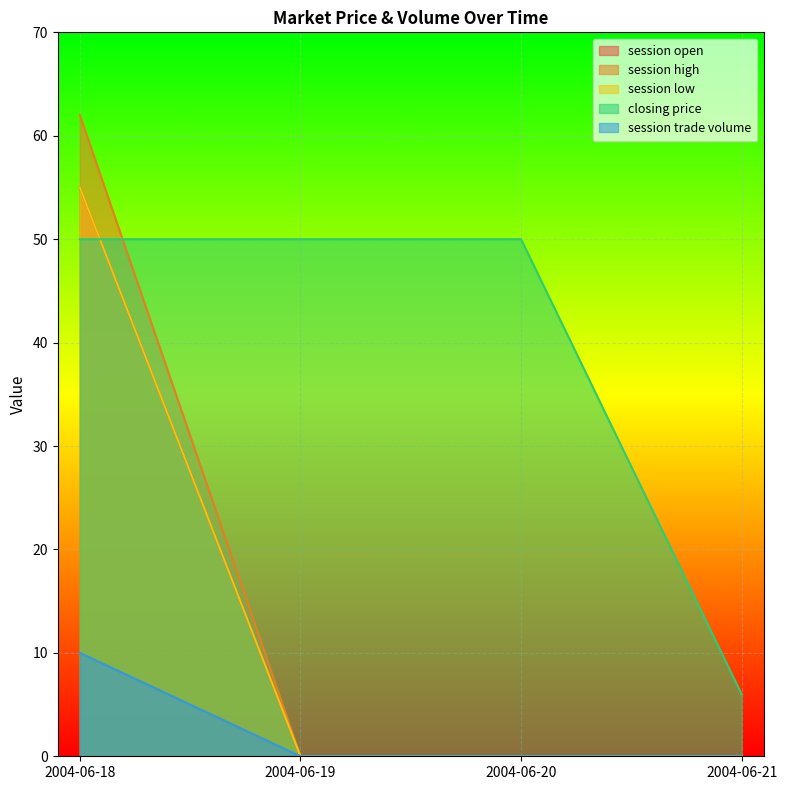

How many categories are shown in the chart?

4